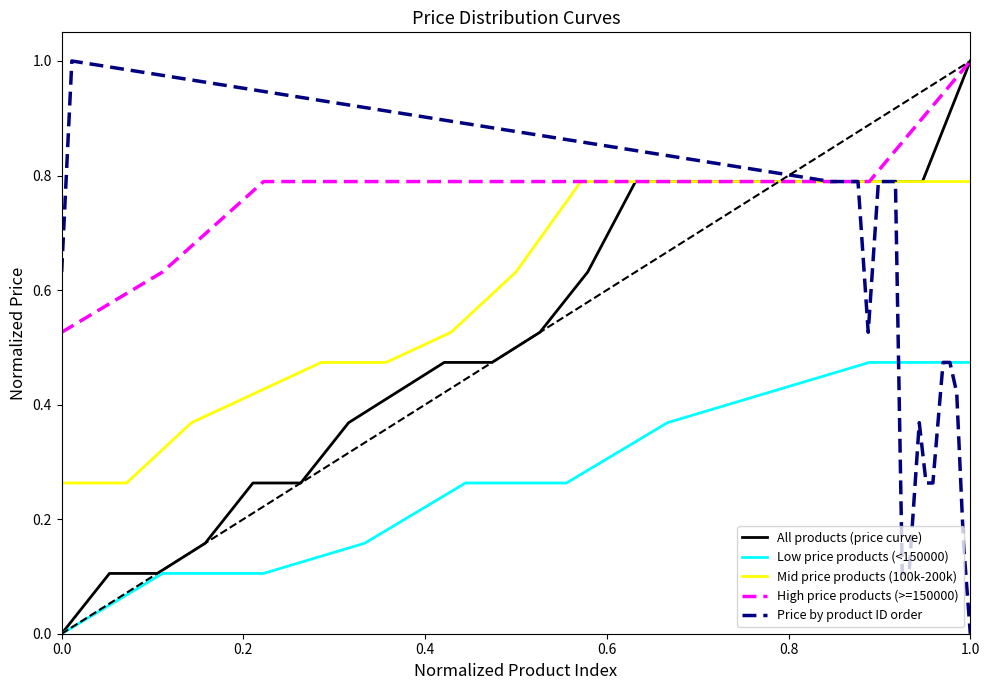

The value of Price by product ID order at 1.0 is 0.0. True or false?

True